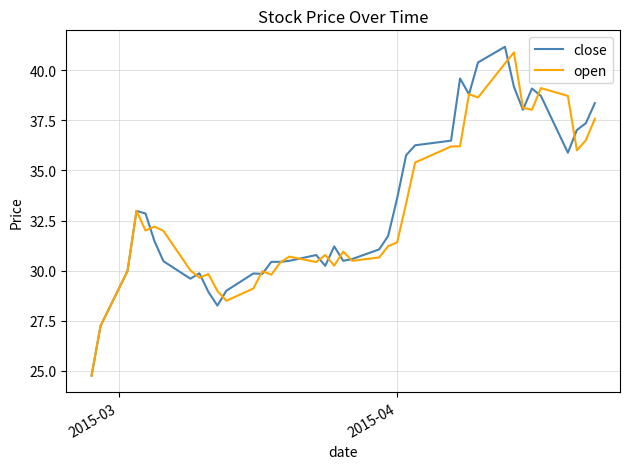

What is the minimum value shown in the chart?

24.8